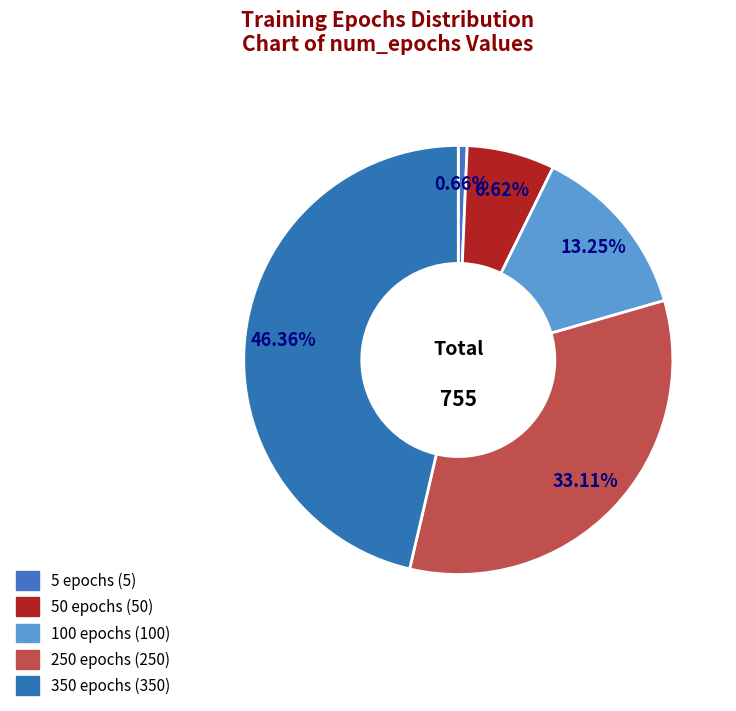

To the nearest percent, what is the difference between the largest and smallest slice percentages?

46%